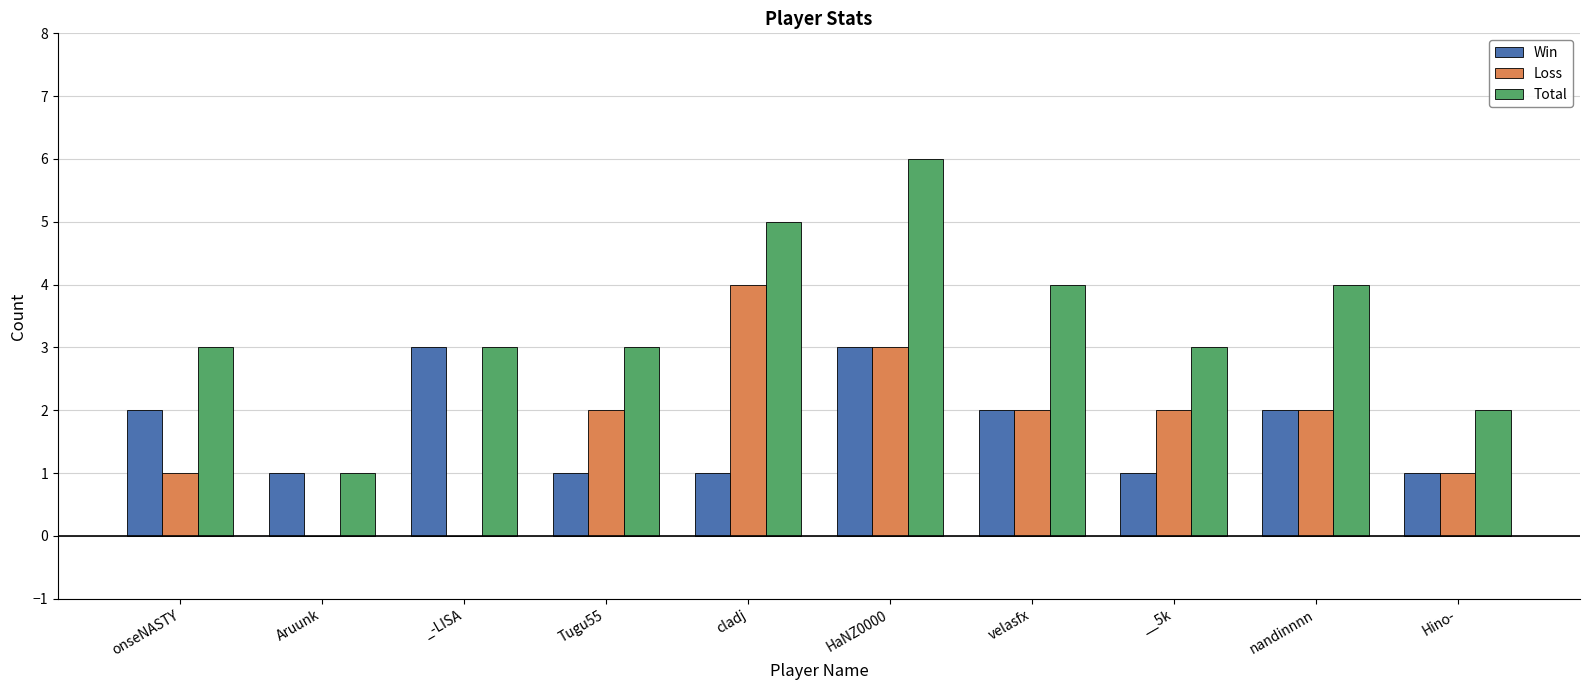

What is the total value across all series at onseNASTY?

6